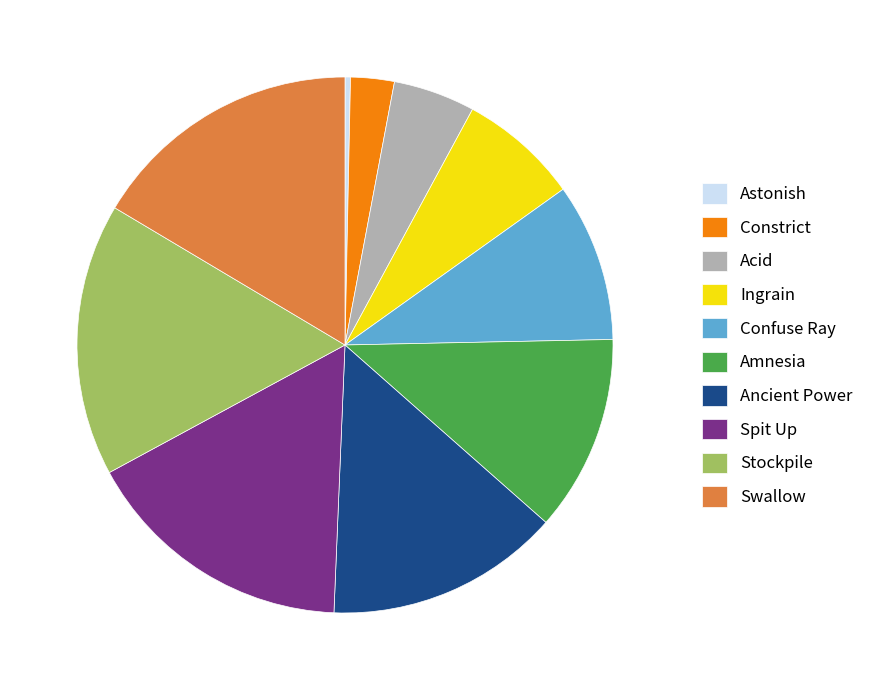

Count the number of slices in the pie.

10